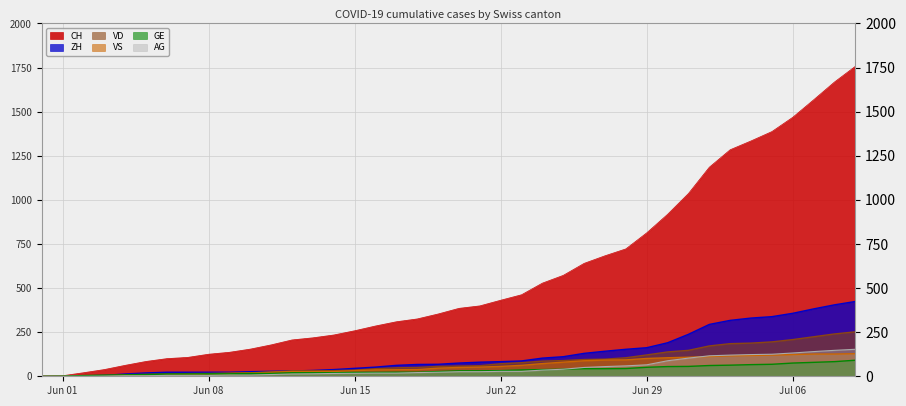

Rank the series by their maximum value, from lowest to highest.

GE, VS, AG, VD, ZH, CH